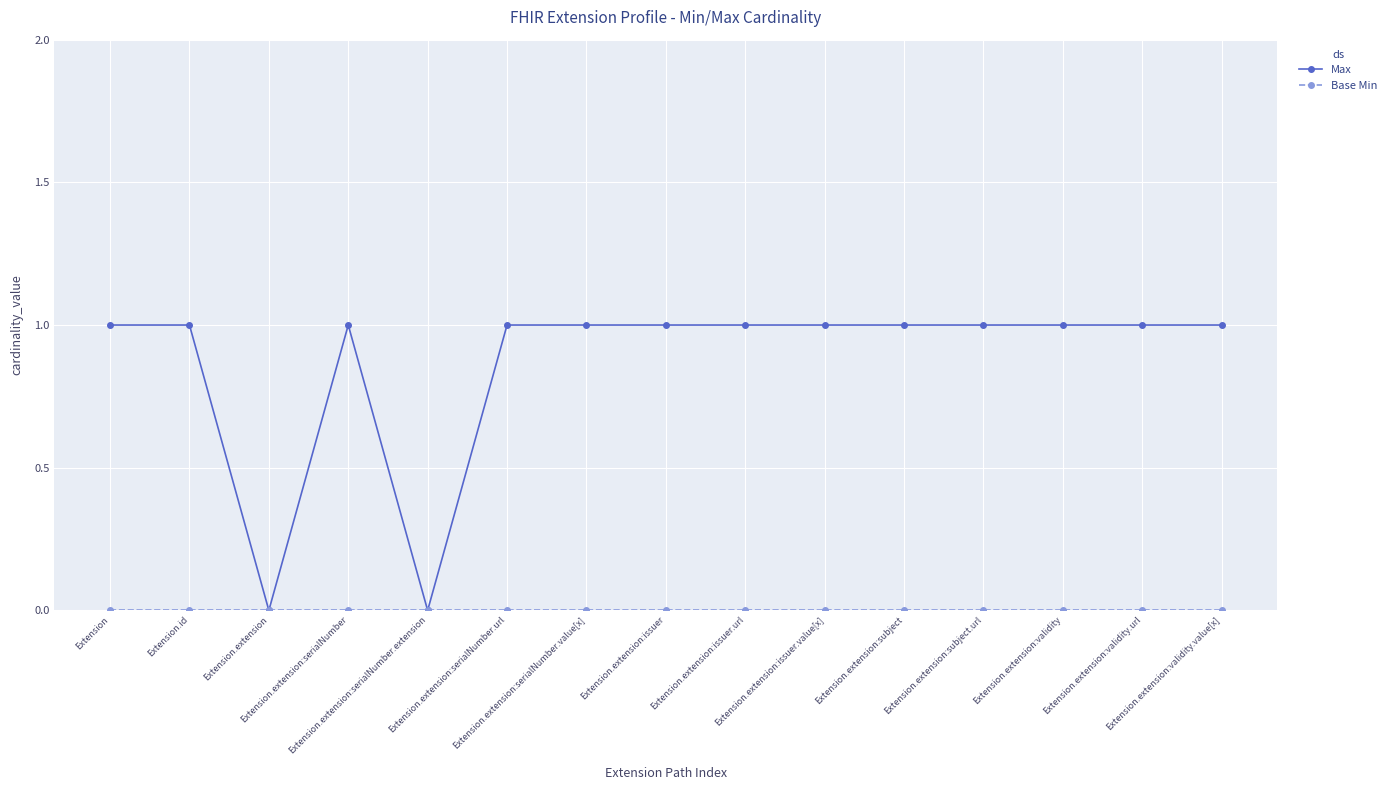

What value does the Max series have at Extension.extension:subject?

1